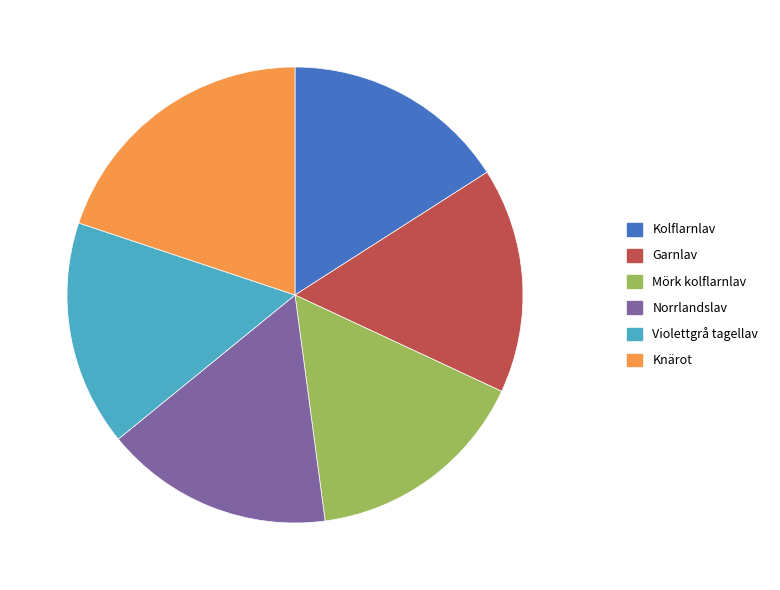

True or false: Knärot accounts for 9% of the total.

False